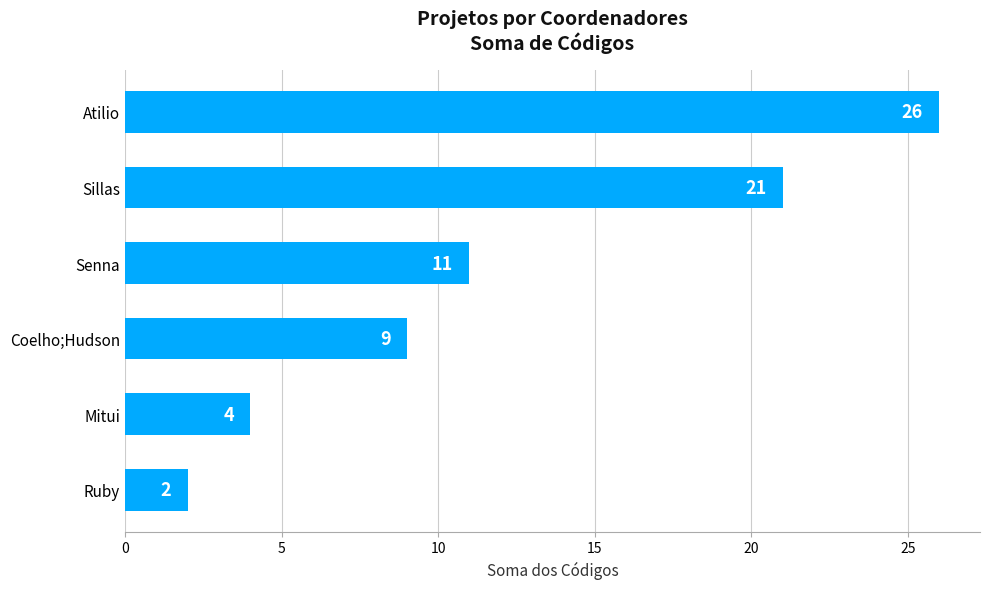

Reading bottom to top, what are all the values shown in this chart?

Ruby=2	Mitui=4	Coelho;Hudson=9	Senna=11	Sillas=21	Atilio=26